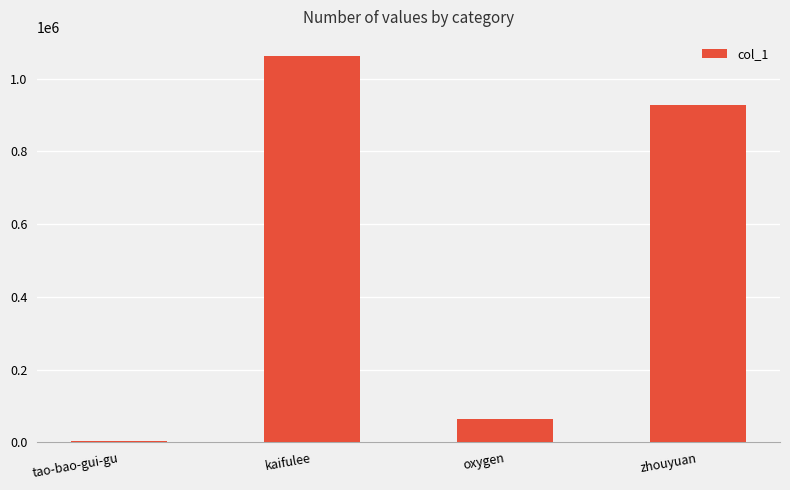

At which category does the chart reach its peak across all series?

kaifulee